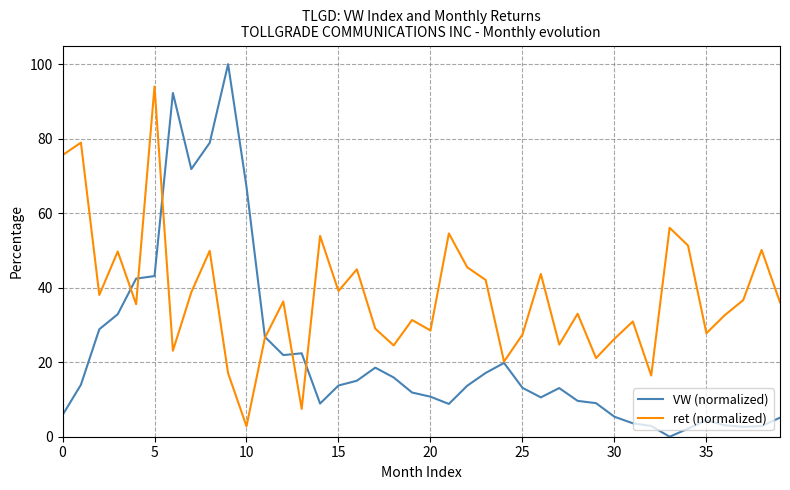

Which series has the widest spread of values?

VW (normalized)